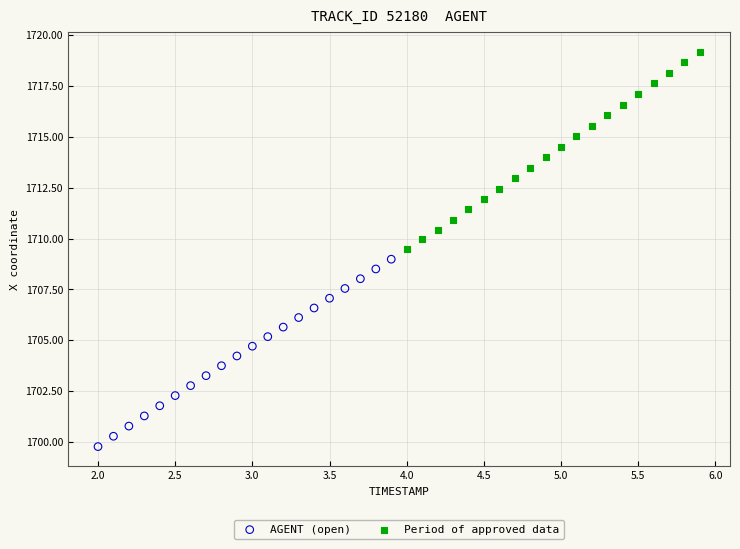

Which series reaches the minimum Y coordinate?

AGENT (open)